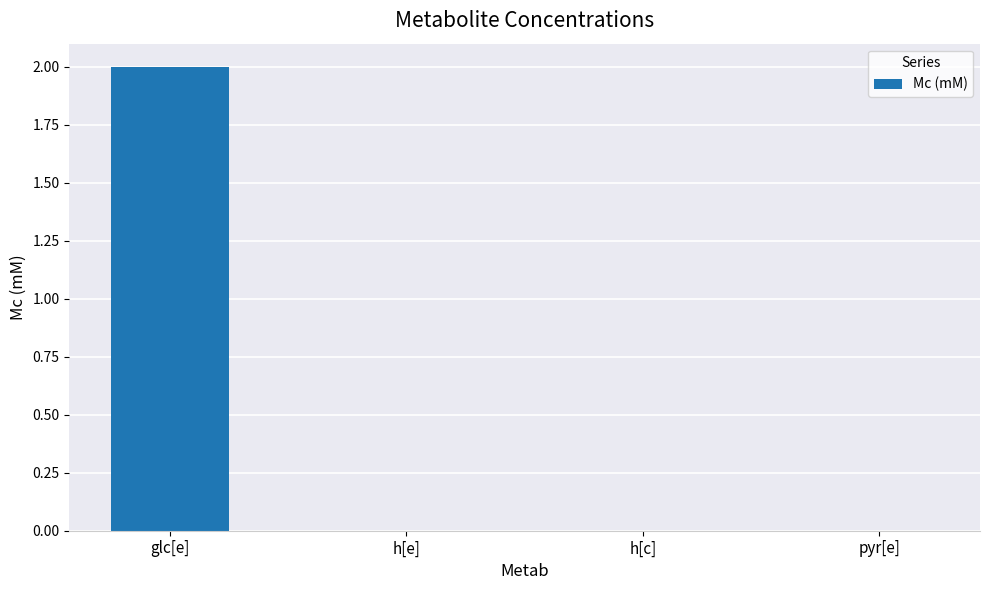

How many data points does each series have?

4